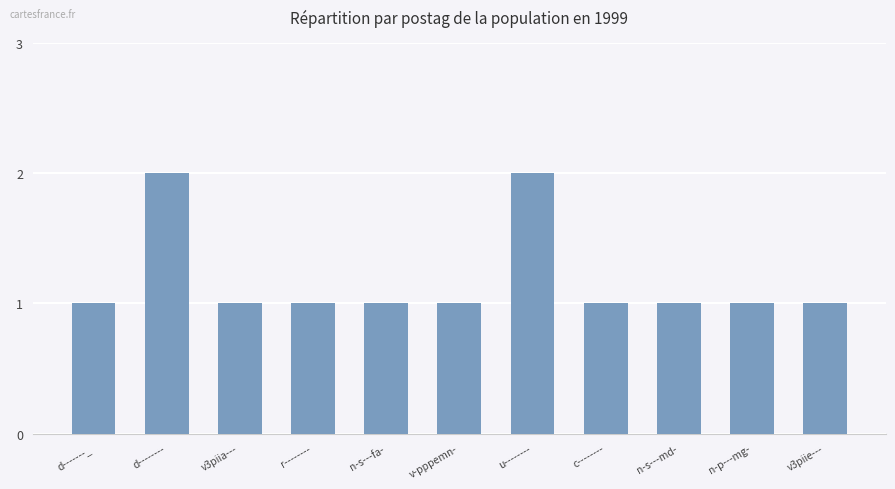

Approximately how many times larger is the value at u-------- compared to n-p---mg-?

2.0